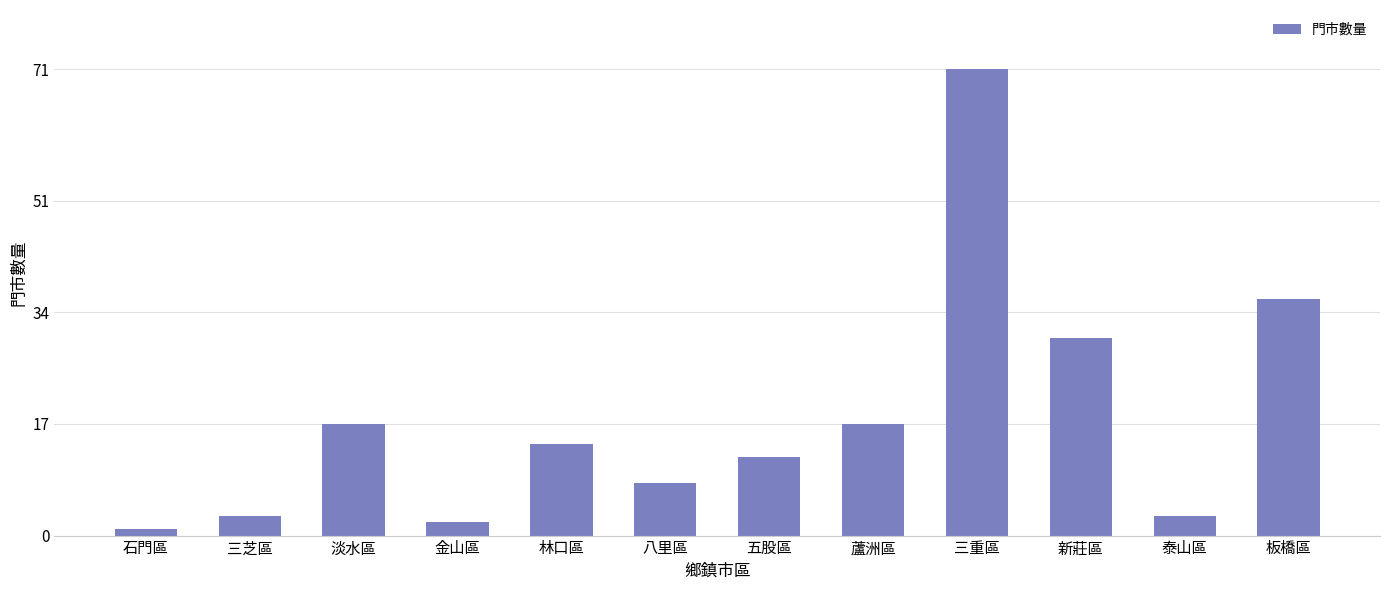

What is the label of the 4th bar from the right?

三重區